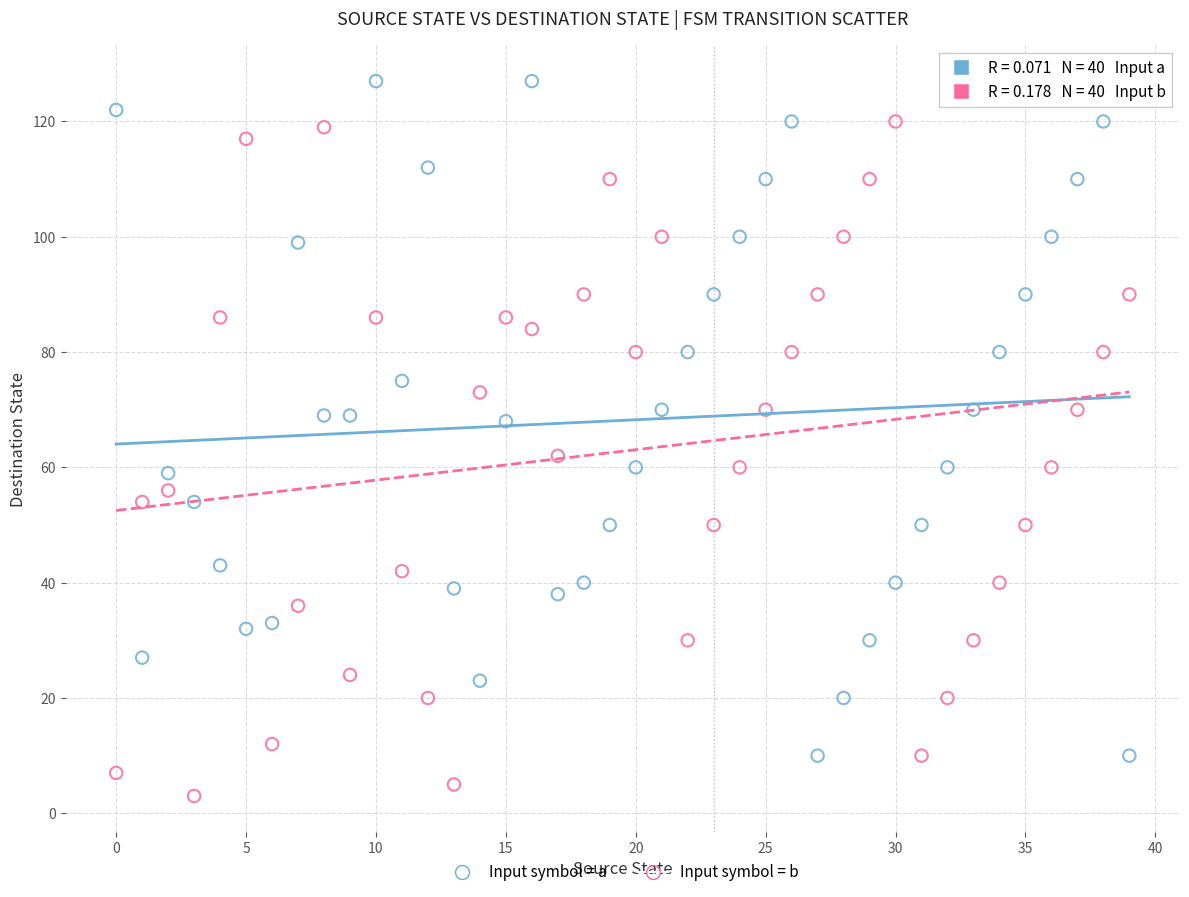

Which series contains the highest Y value?

Input symbol = a